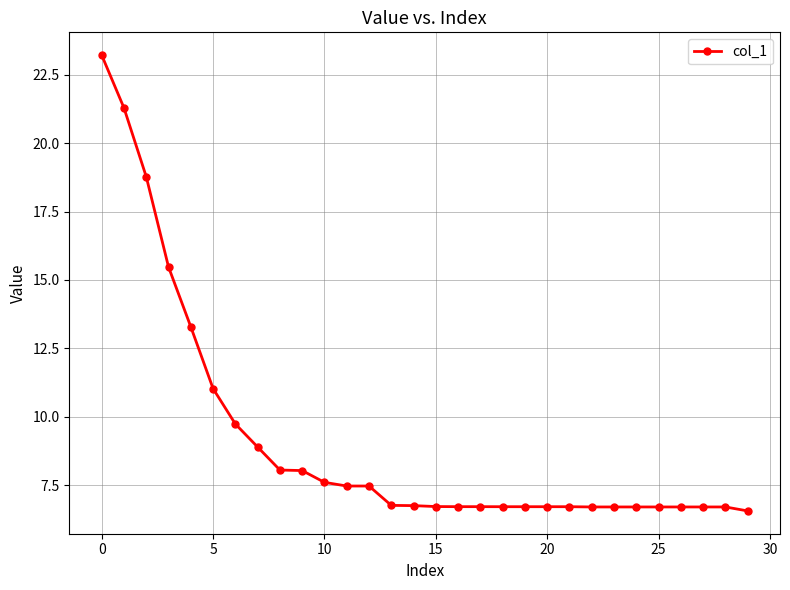

How many data points does each series have?

30